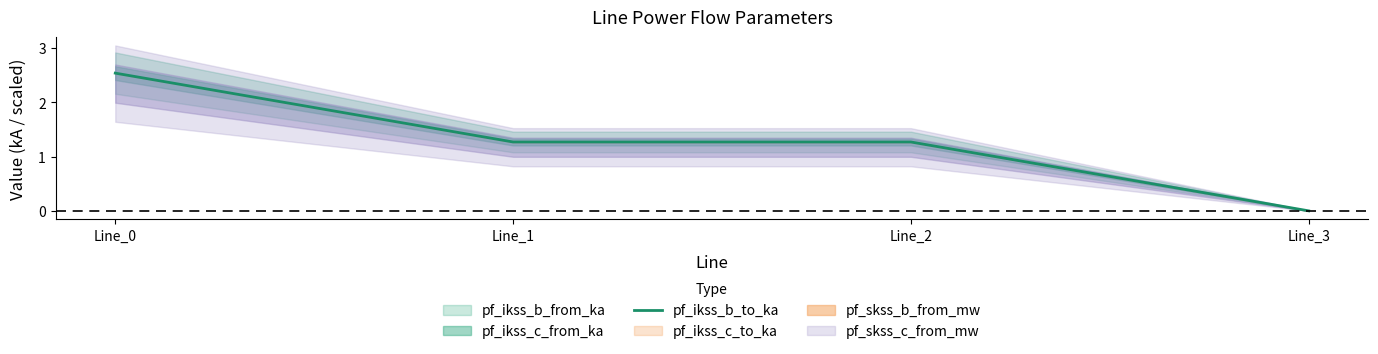

Count the values in the range 1 to 2.

2